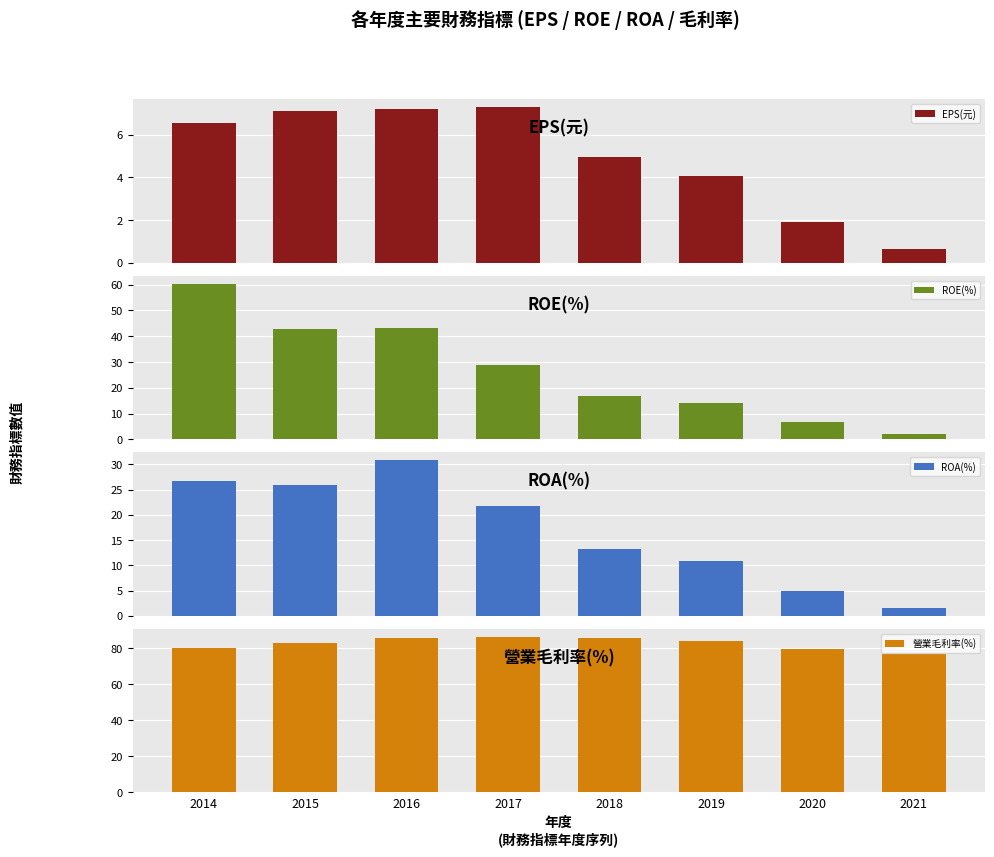

Which series has the largest total across all categories?

營業毛利率(%)